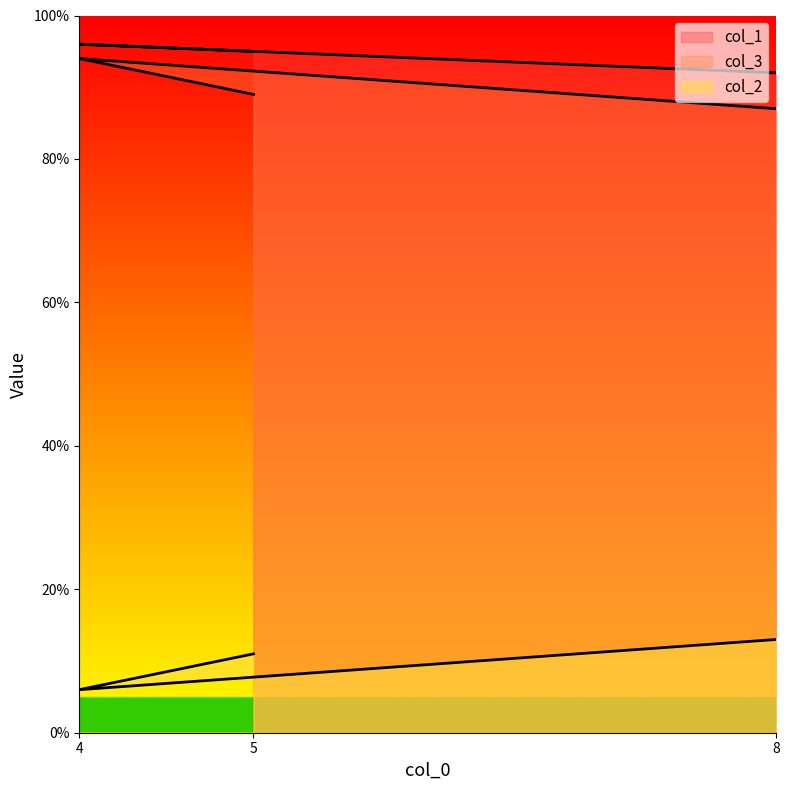

Reading right to left, transcribe all the data shown in this chart.

col_1: 92	96	95
col_2: 87	94	89
col_3: 13	6	11